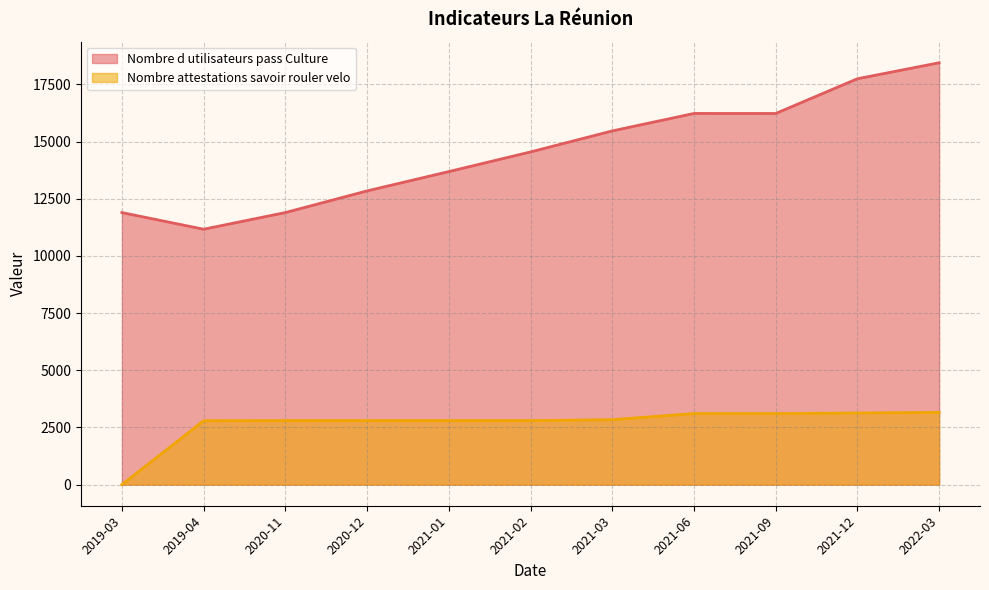

Read the Nombre d utilisateurs pass Culture value at 2022-03.

18445